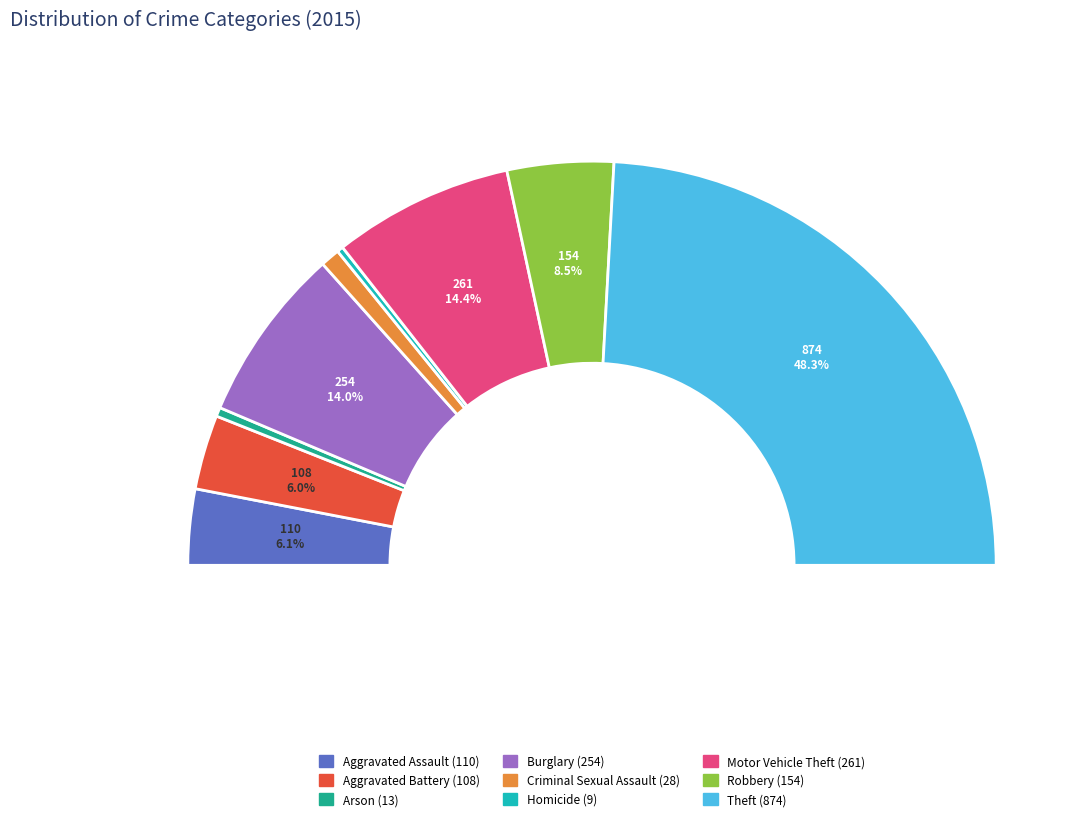

Is there any slice that represents more than half of the pie?

No